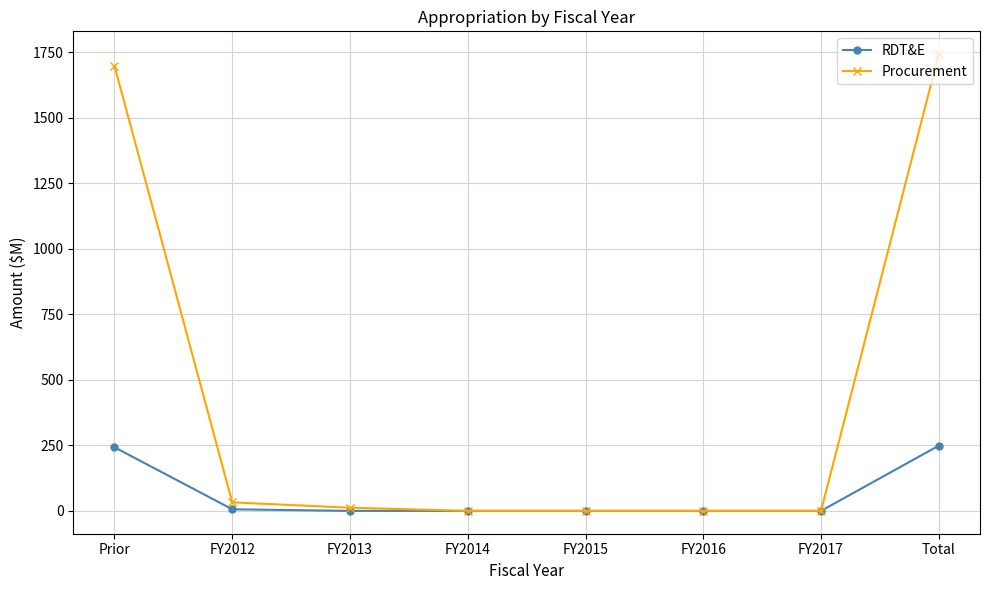

What is the difference between the RDT&E values at FY2015 and FY2012?

6.1